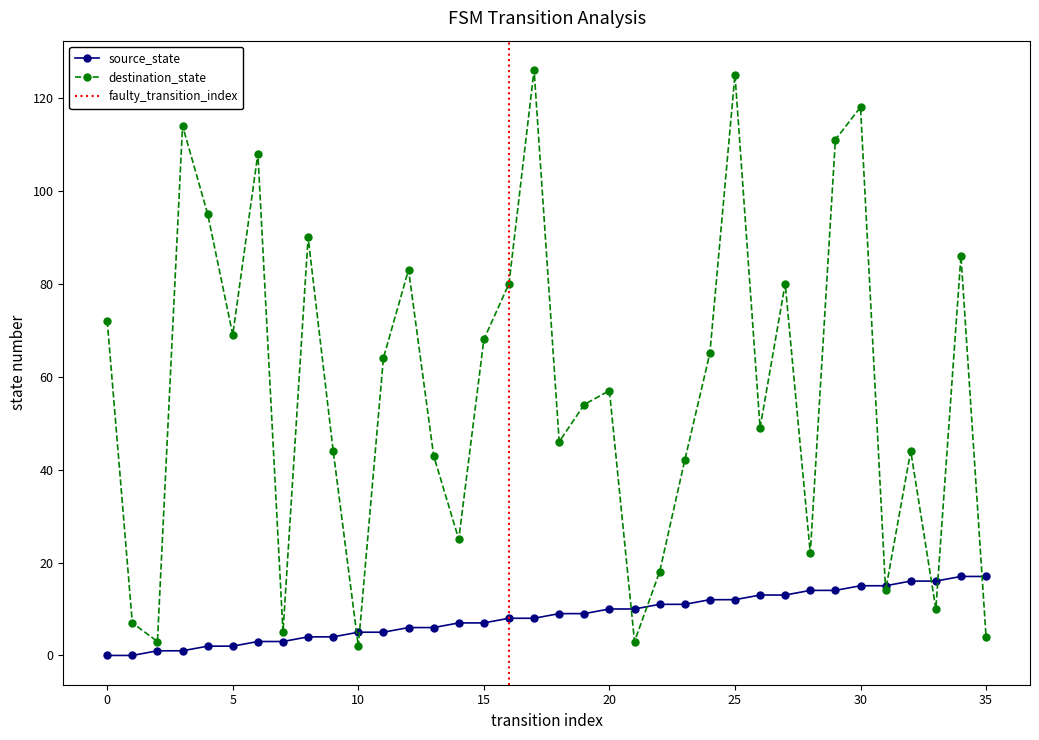

What is the sum of all source_state values?

306